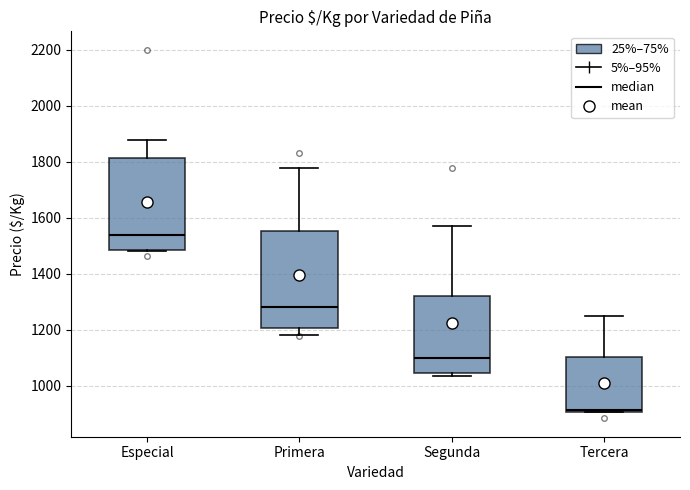

Where does the upper whisker of the box for Tercera end on the y-axis? The values are not printed on the chart, so give them approximately, as read against the axis.

1260